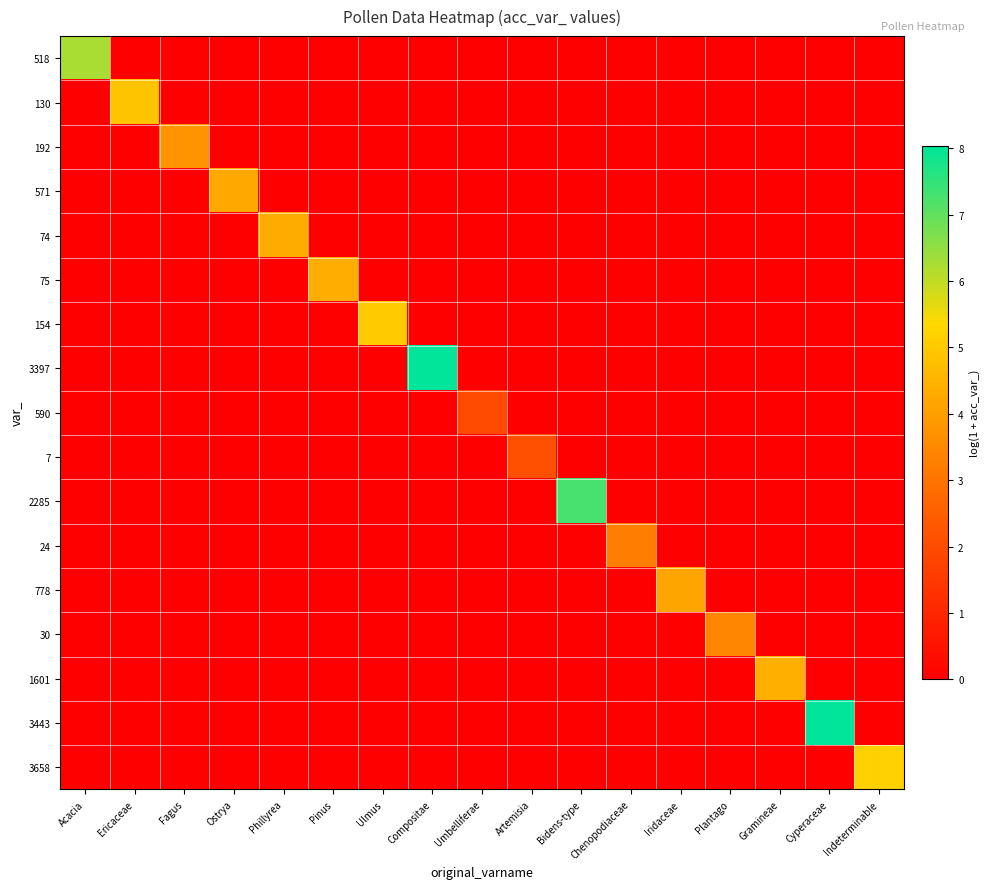

At how many categories does at least one series exceed 1?

17